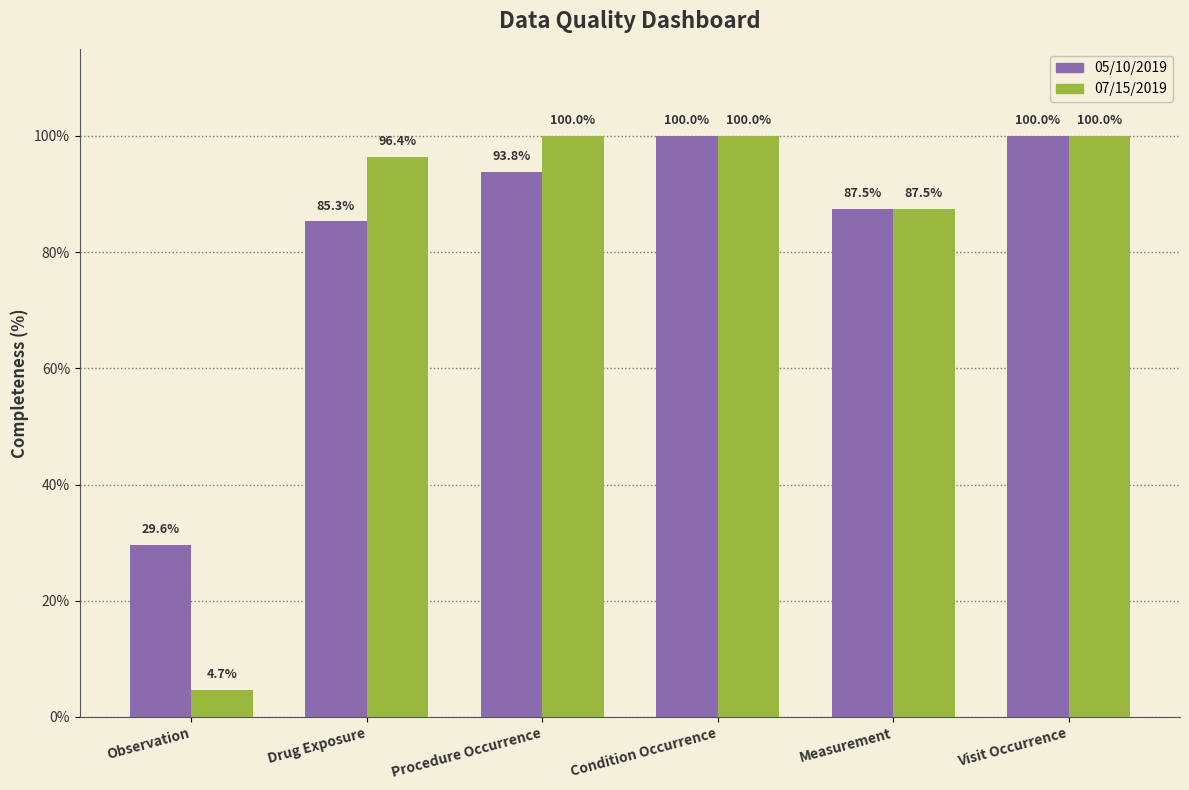

How many categories are shown in the chart?

6